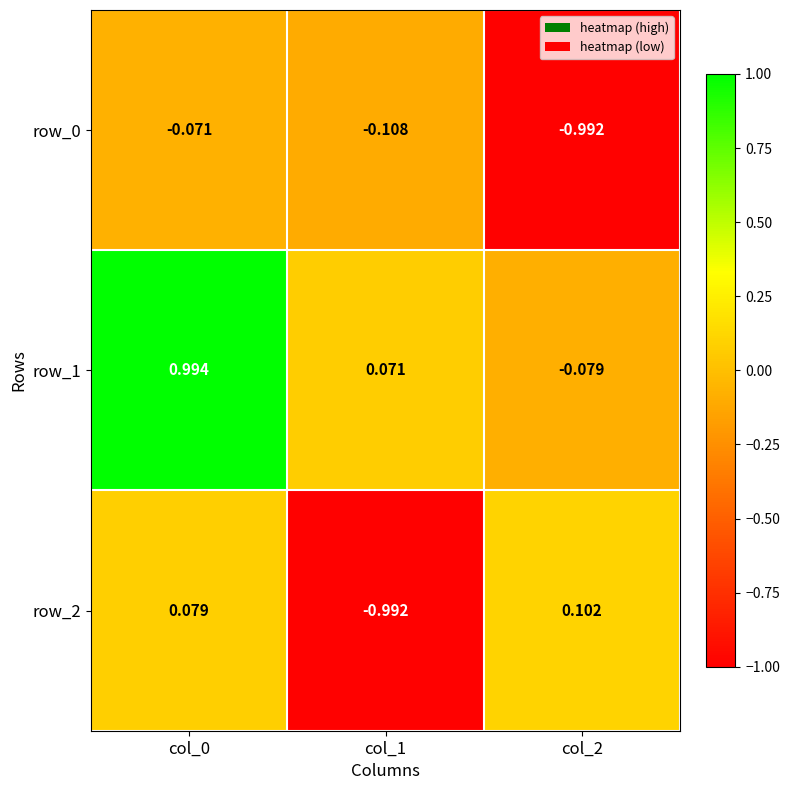

The value of row_0 at col_0 is -0.1. True or false?

False